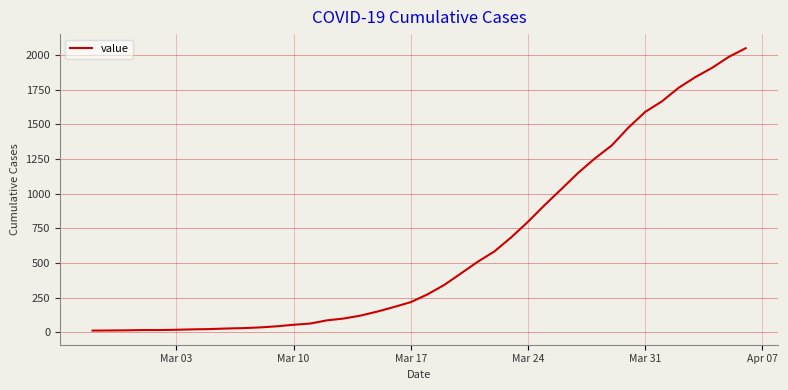

What is the difference between the maximum and minimum values?

2035